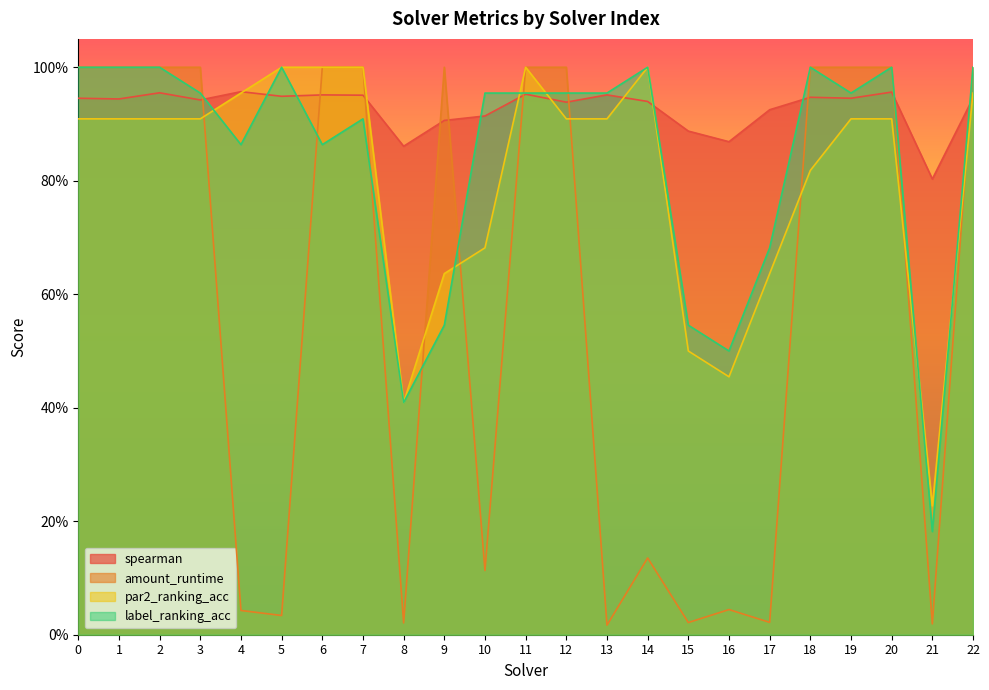

Does the chart have visible grid lines?

No